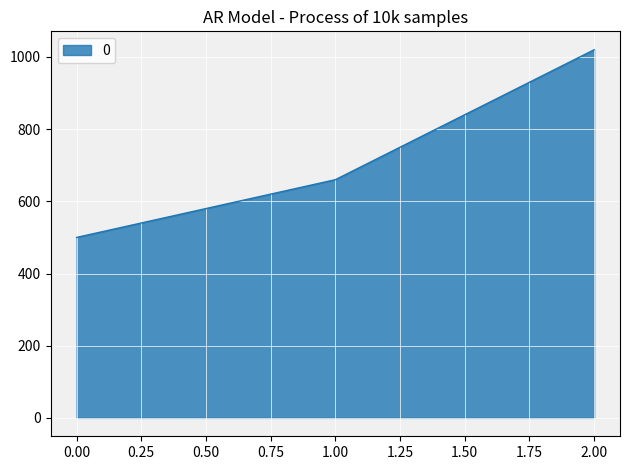

What is the average value?

727